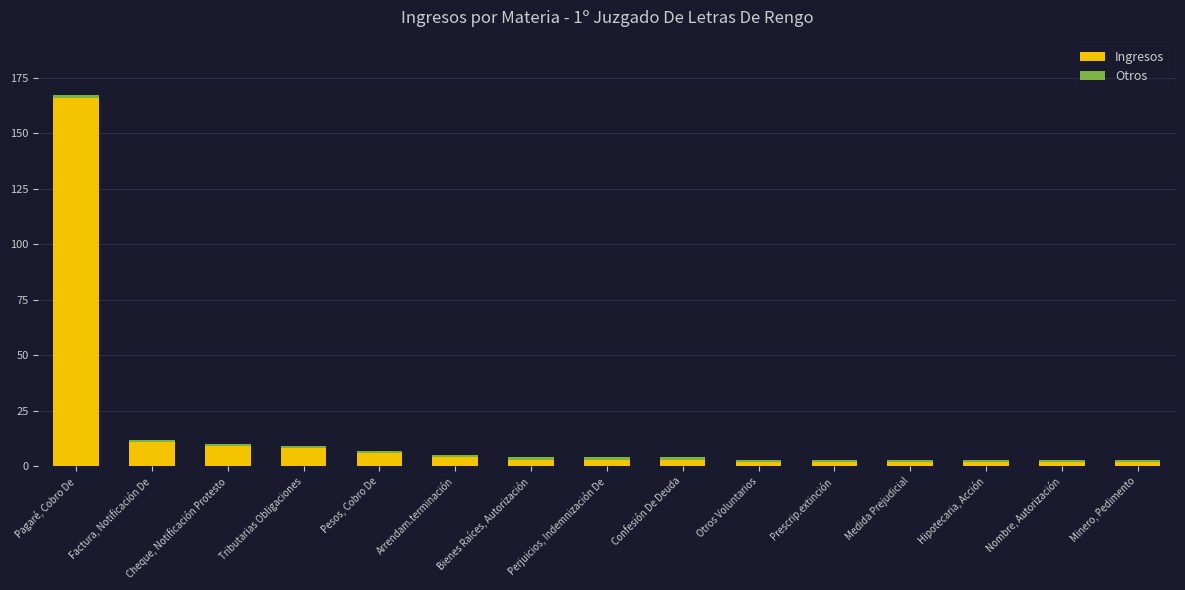

At which label does Ingresos reach its peak?

Pagaré, Cobro De